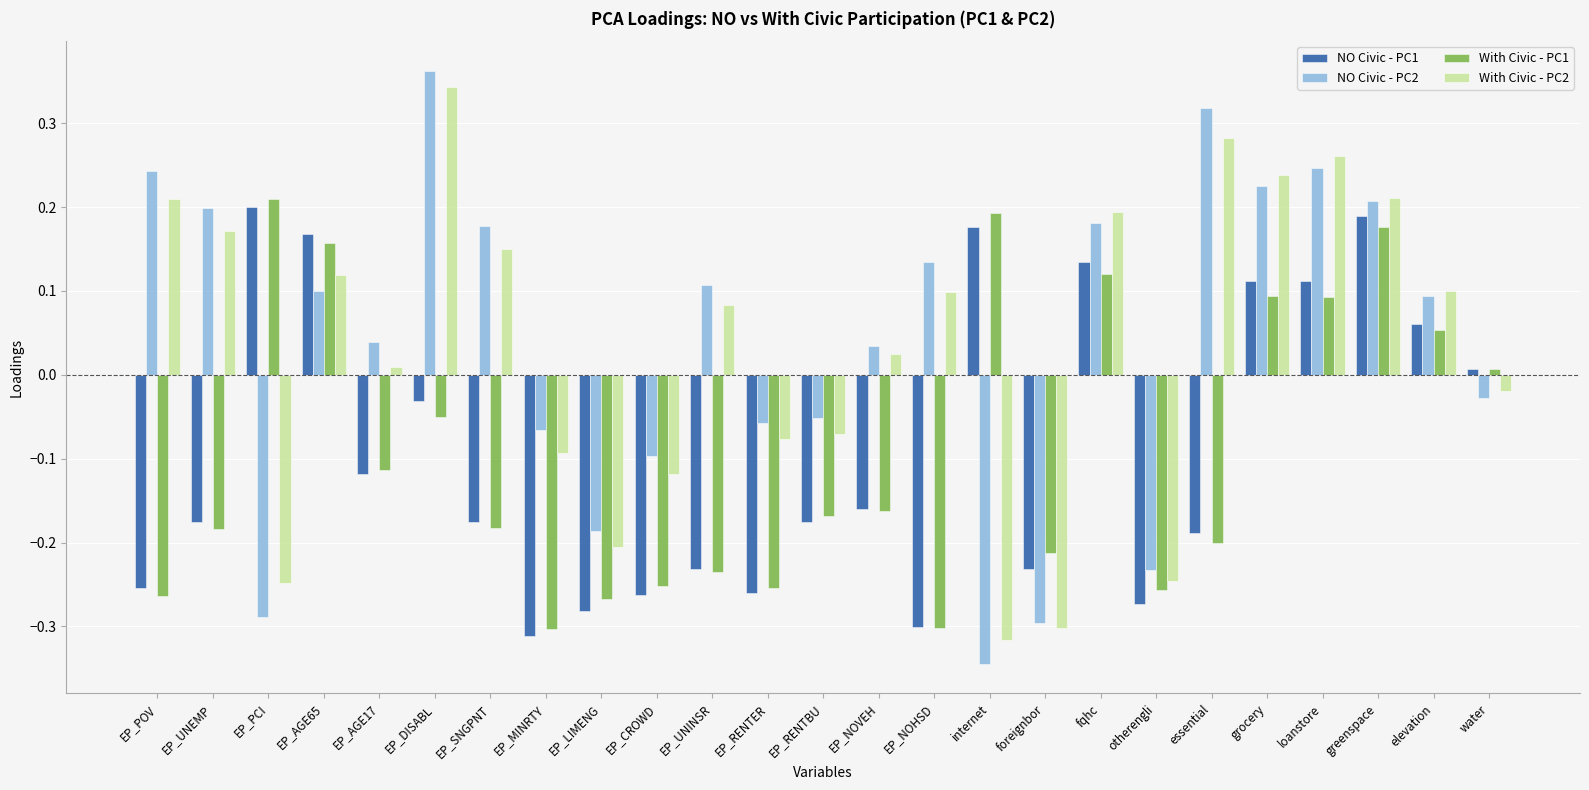

Which series has the widest spread of values?

NO Civic - PC2